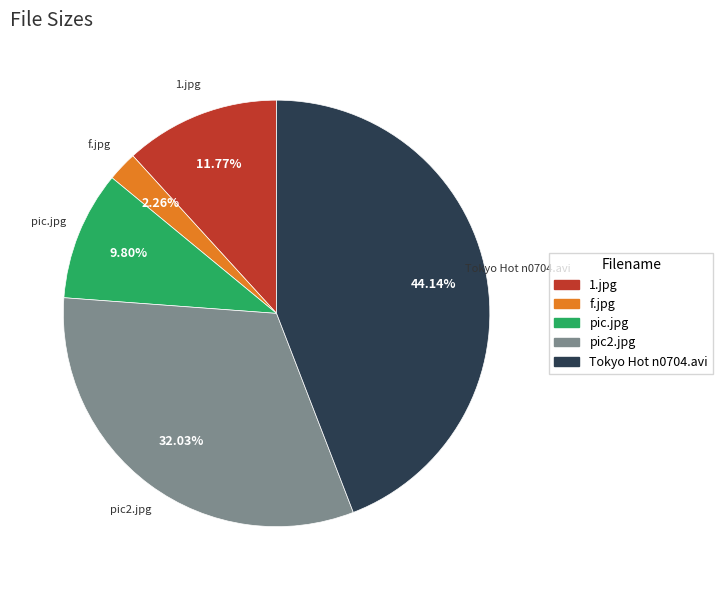

Do f.jpg and 1.jpg together represent more than half of the pie?

No